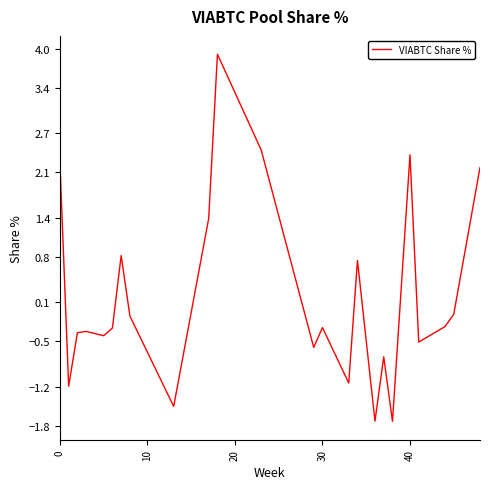

What is the minimum value shown in the chart?

-1.7